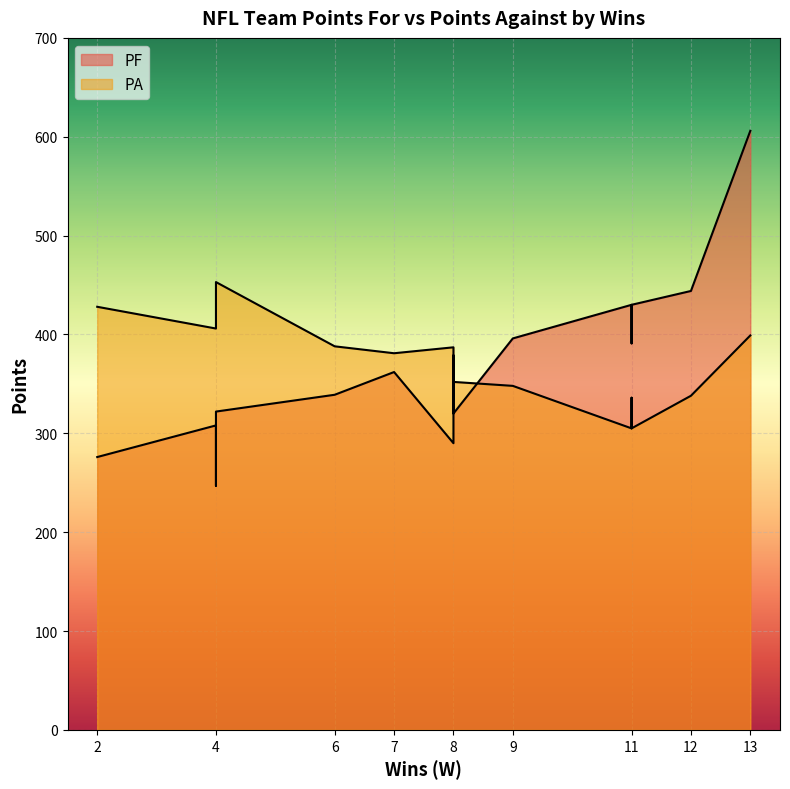

At which label is PA closest to 379?

7